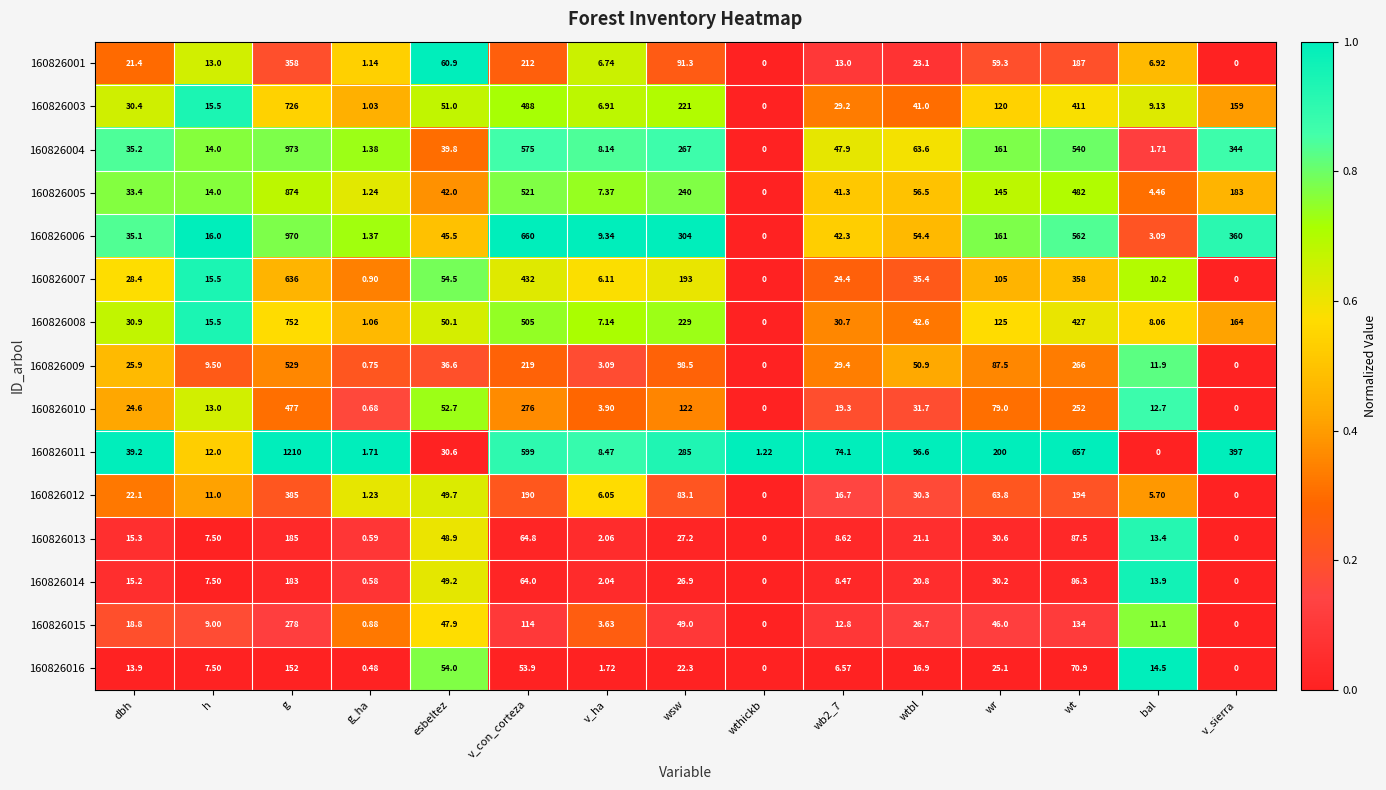

Where does the 160826001 series first go above 21?

dbh